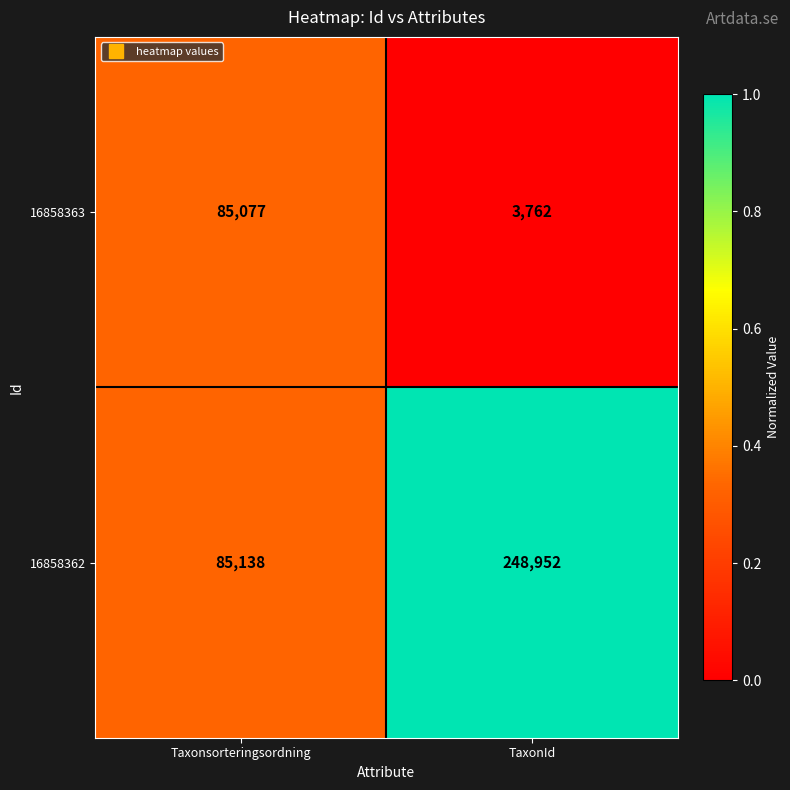

Which series changed the most between Taxonsorteringsordning and TaxonId?

16858362